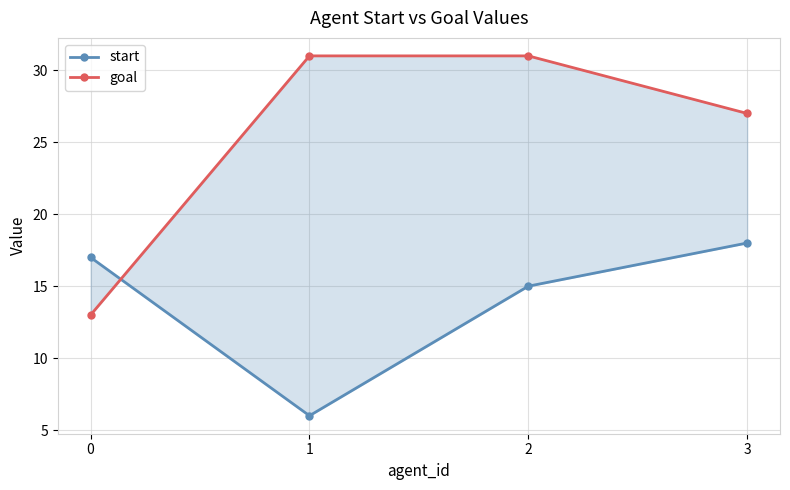

Which category has the highest value in the goal series?

1